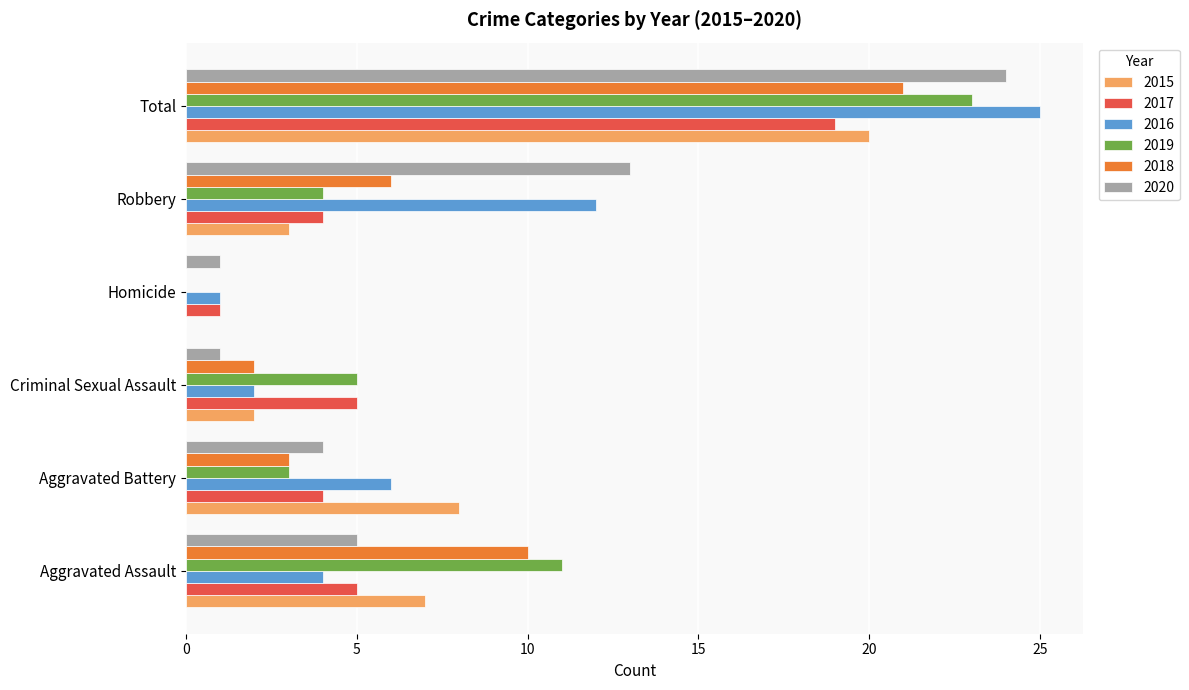

What is the sum of all 2018 values?

42